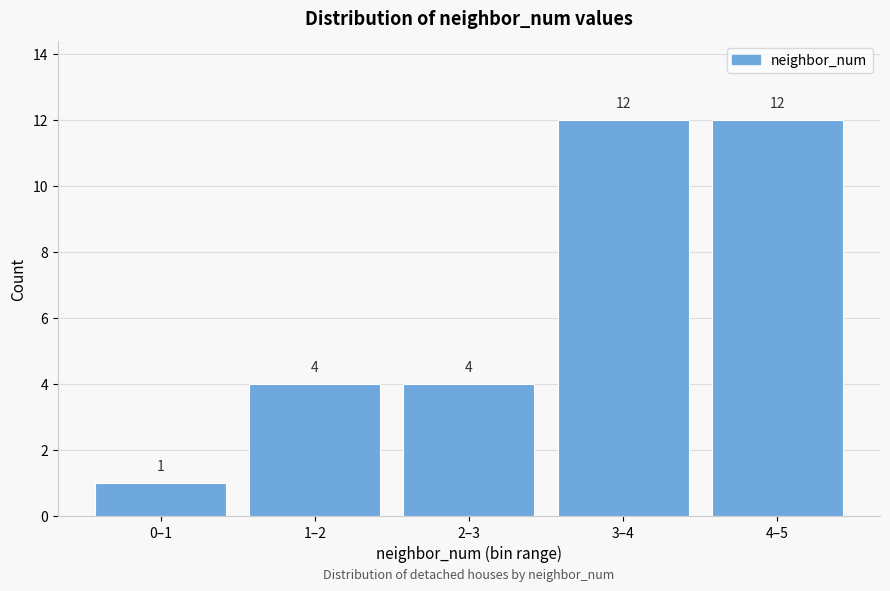

Reading left to right, what are all the values shown in this chart?

0–1=1	1–2=4	2–3=4	3–4=12	4–5=12